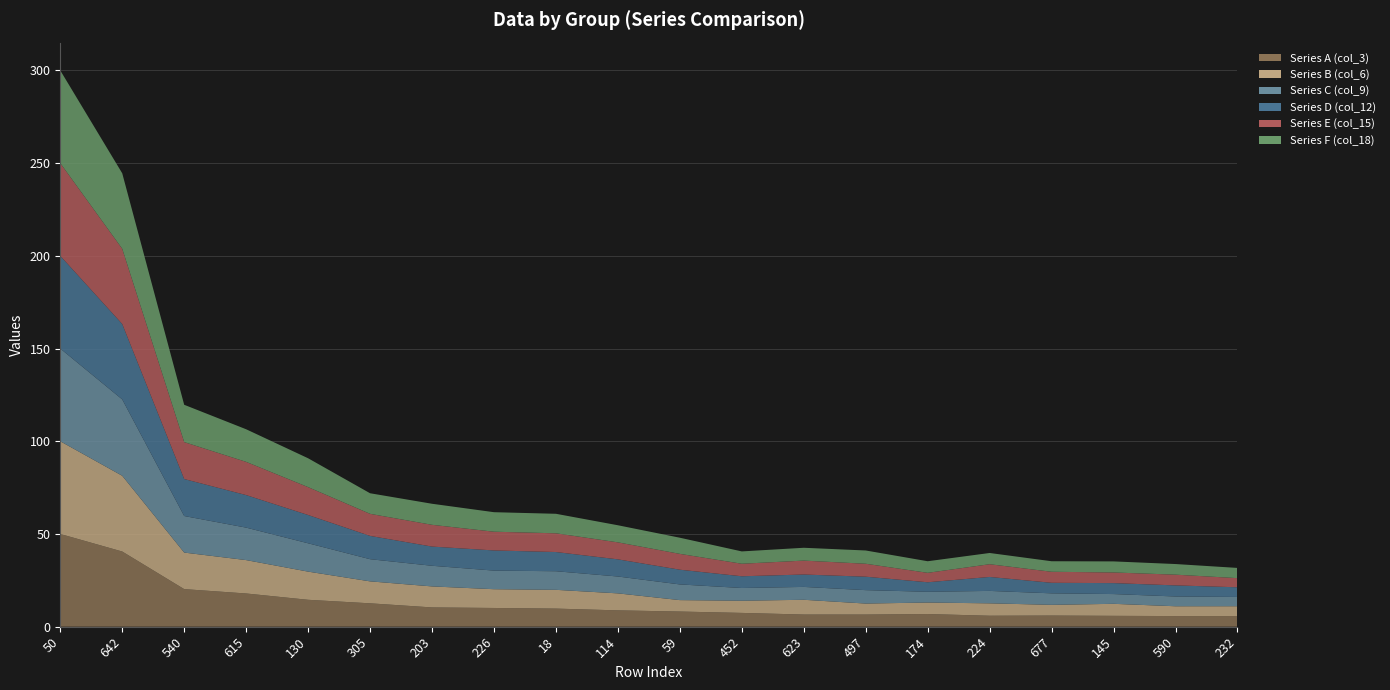

Reading left to right, extract all data points from this chart.

Series A (col_3): 50=50.0	642=40.5	540=20.3	615=17.9	130=14.5	305=12.6	203=10.4	226=10.1	18=9.8	114=8.8	59=8.2	452=7.4	623=6.6	497=6.5	174=6.8	224=5.9	677=6.0	145=5.8	590=5.7	232=5.7
Series B (col_6): 50=50.0	642=40.9	540=19.7	615=18.0	130=15.2	305=11.8	203=11.3	226=10.1	18=10.1	114=9.2	59=6.2	452=6.6	623=8.0	497=5.9	174=6.2	224=6.7	677=5.8	145=6.5	590=5.3	232=5.3
Series C (col_9): 50=50.0	642=41.2	540=19.7	615=17.5	130=15.3	305=12.0	203=11.1	226=10.0	18=10.0	114=9.1	59=8.5	452=6.9	623=6.9	497=7.2	174=5.8	224=6.7	677=6.2	145=5.3	590=5.3	232=5.0
Series D (col_12): 50=50.0	642=40.7	540=19.9	615=17.6	130=15.3	305=12.6	203=10.4	226=10.9	18=10.4	114=9.3	59=7.9	452=6.3	623=6.7	497=7.3	174=5.1	224=7.5	677=5.7	145=5.9	590=6.0	232=5.2
Series E (col_15): 50=50.0	642=40.6	540=19.9	615=17.9	130=15.0	305=11.9	203=11.7	226=10.1	18=10.1	114=9.2	59=8.5	452=6.8	623=7.5	497=7.0	174=5.1	224=6.9	677=5.9	145=5.7	590=5.8	232=4.9
Series F (col_18): 50=50.0	642=40.7	540=20.1	615=17.6	130=15.6	305=11.1	203=11.3	226=10.5	18=10.5	114=9.2	59=8.7	452=6.6	623=6.9	497=7.2	174=6.3	224=6.1	677=5.7	145=6.0	590=5.7	232=5.5